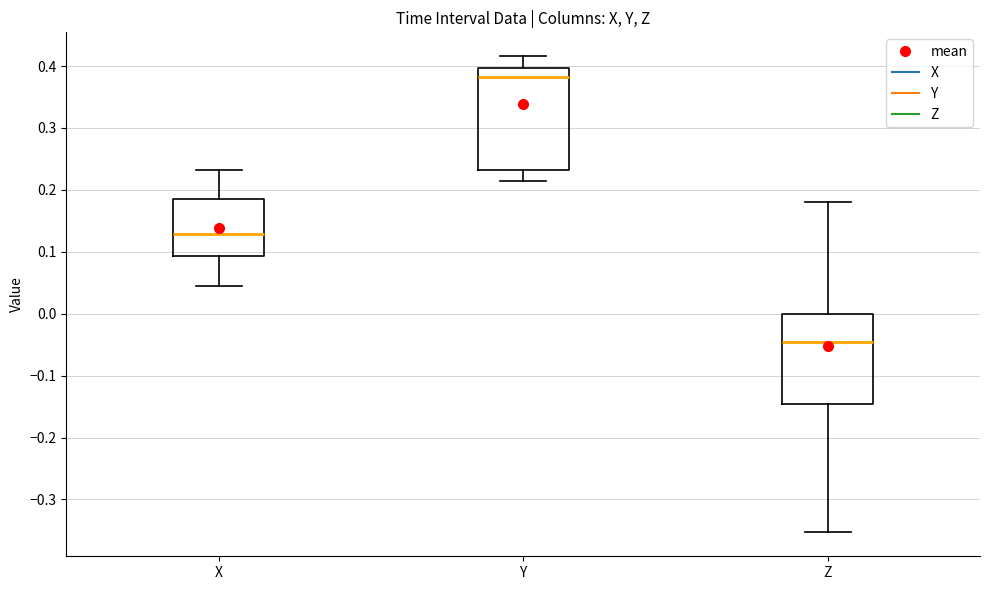

Where is the lower edge of the box for X on the y-axis? The values are not printed on the chart, so give them approximately, as read against the axis.

0.09